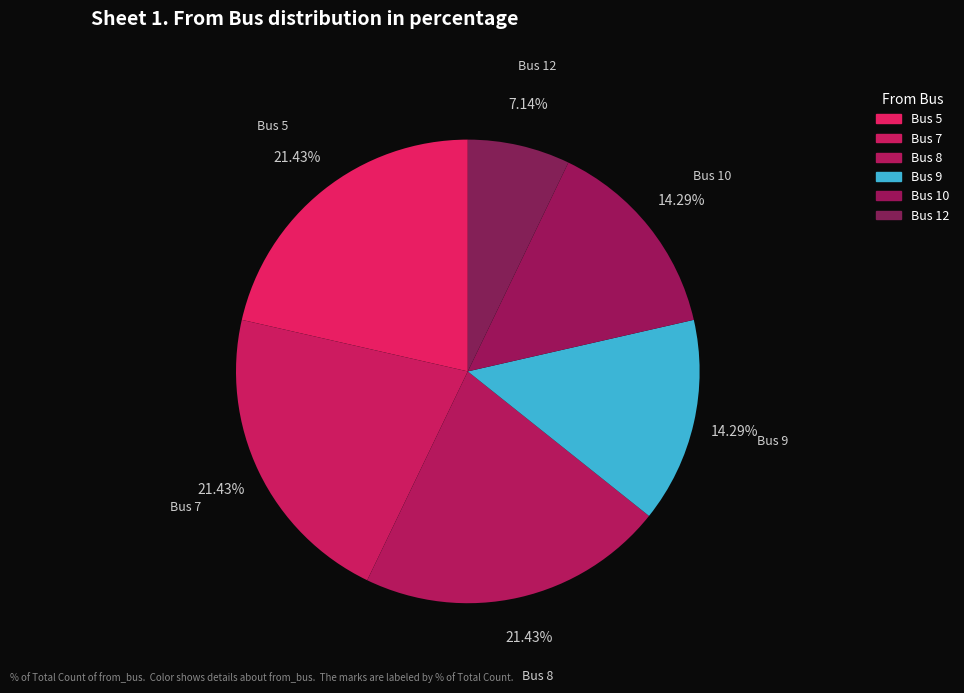

To the nearest percent, what percentage of the pie is Bus 10?

14%